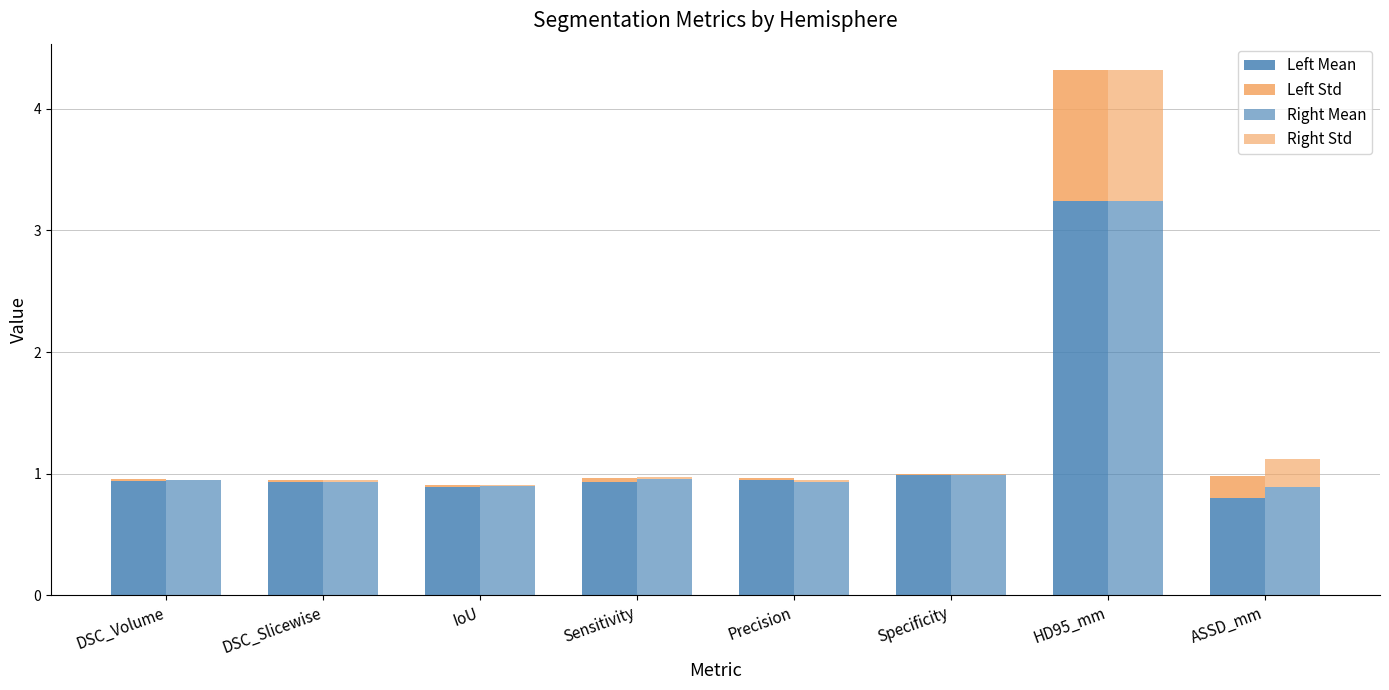

How many series are shown in this chart?

4